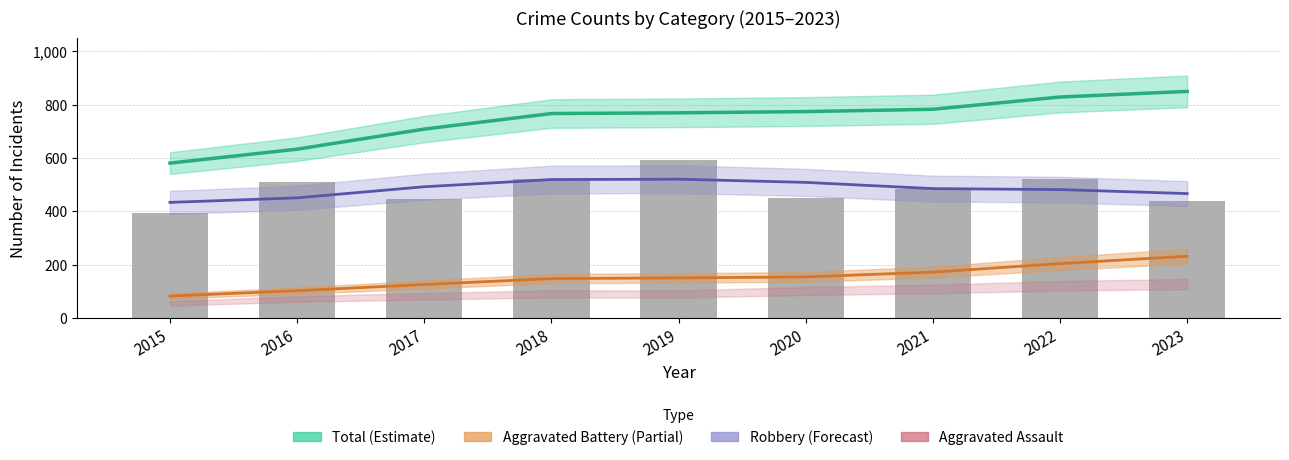

Read the Robbery value at 2015.

433.3